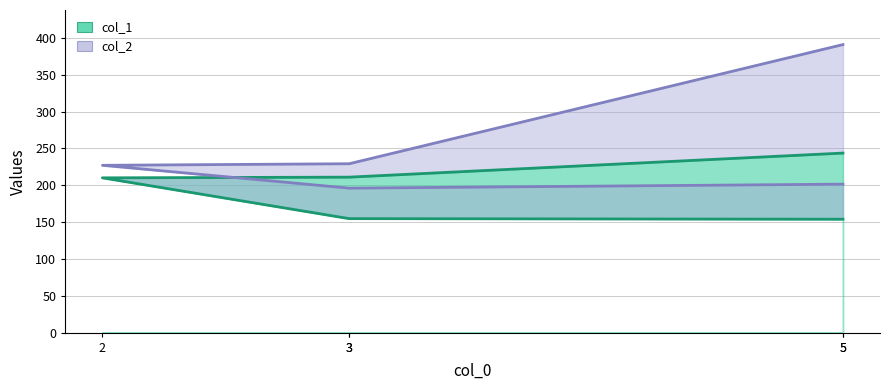

True or false: col_2 has more than 1 points higher than both neighbors.

False